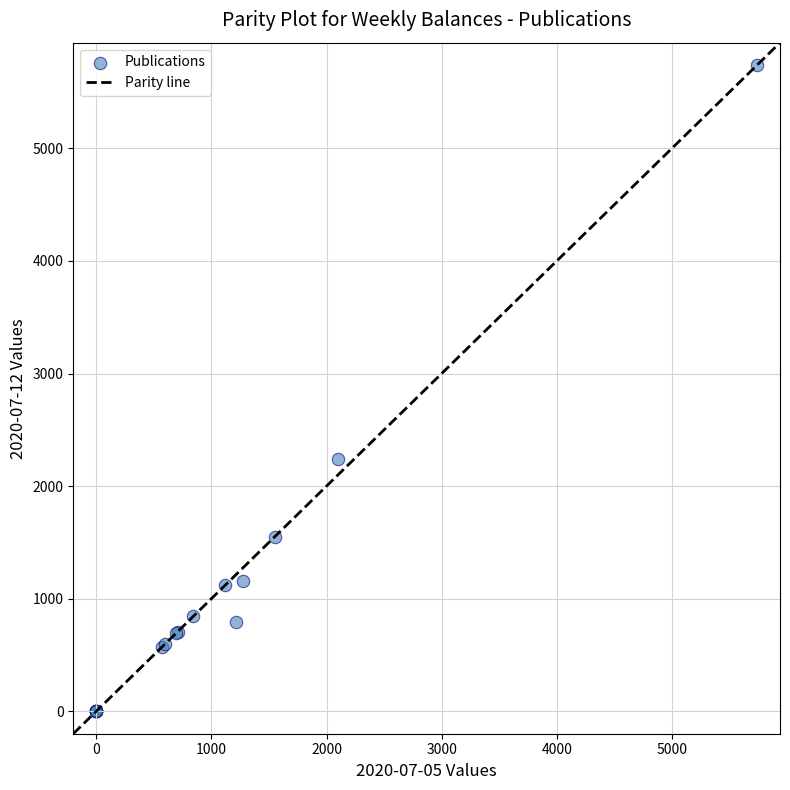

What Y value in the scatter plot is closest to 2869?

2240.0